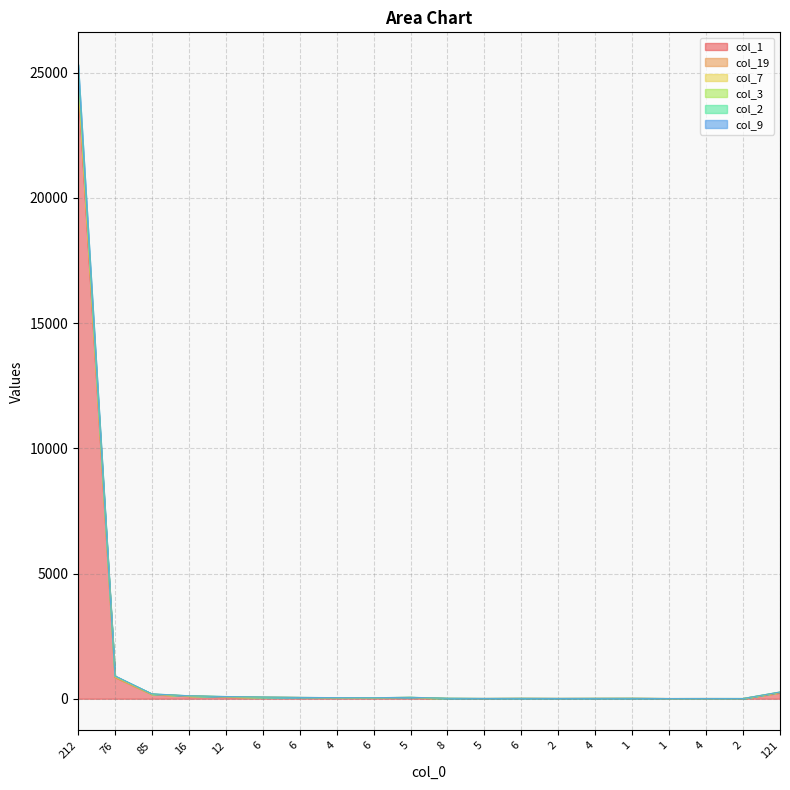

Where does the col_19 series first go above 45?

212